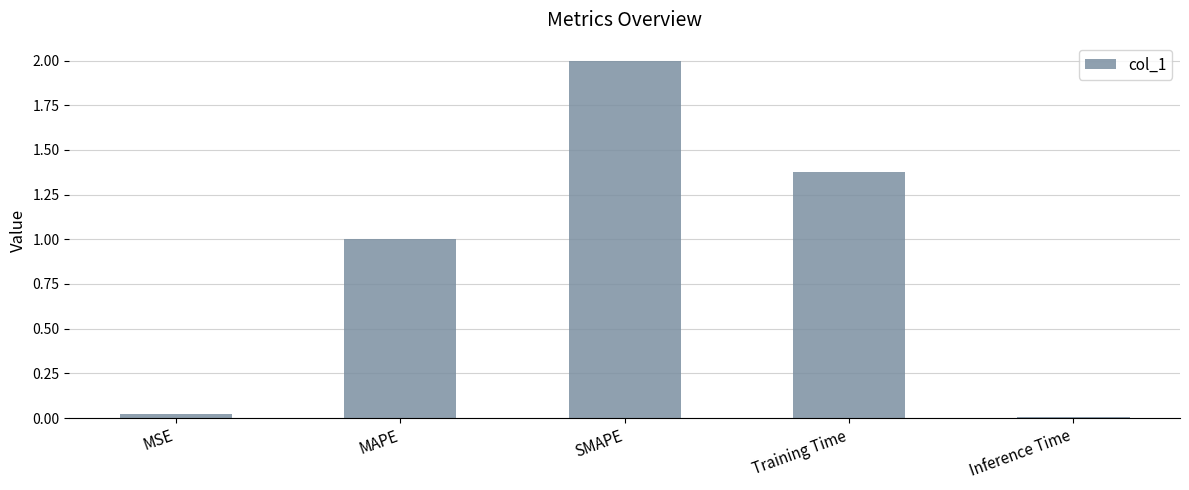

What is the change in value from MSE to MAPE?

+1.0